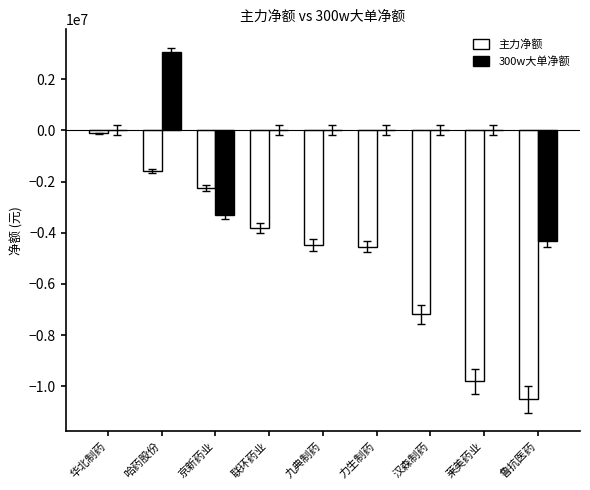

Which series changed the most between 哈药股份 and 汉森制药?

主力净额